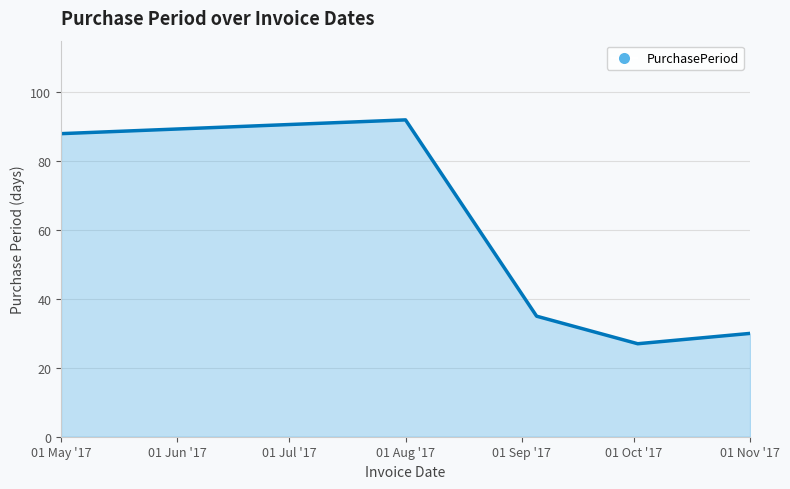

What is the minimum value shown in the chart?

27